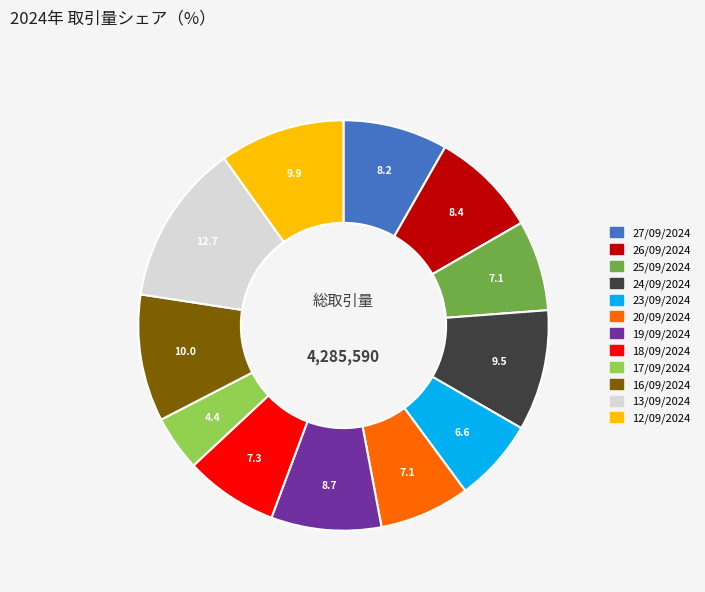

Do 17/09/2024 and 20/09/2024 together represent more than half of the pie?

No